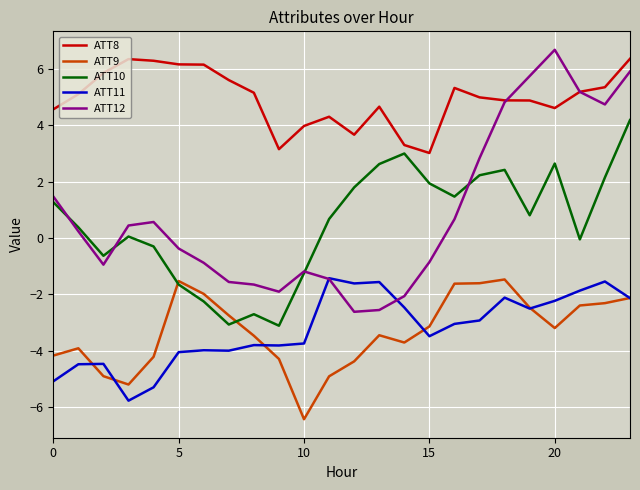

True or false: ATT8 and ATT10 cross at least once.

False